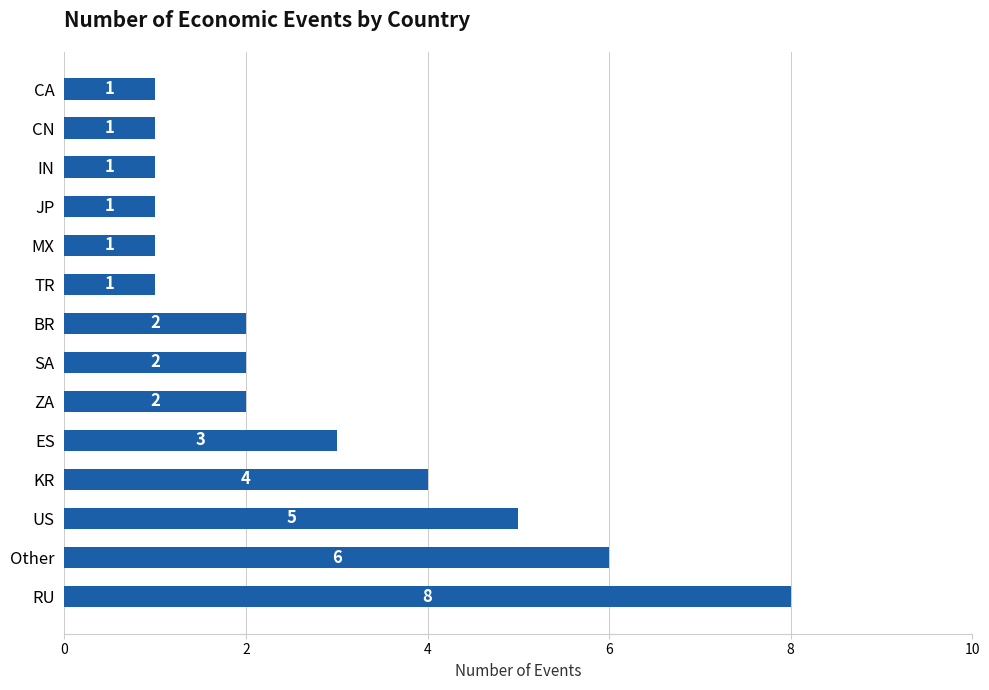

What is the difference between the maximum and minimum values?

7